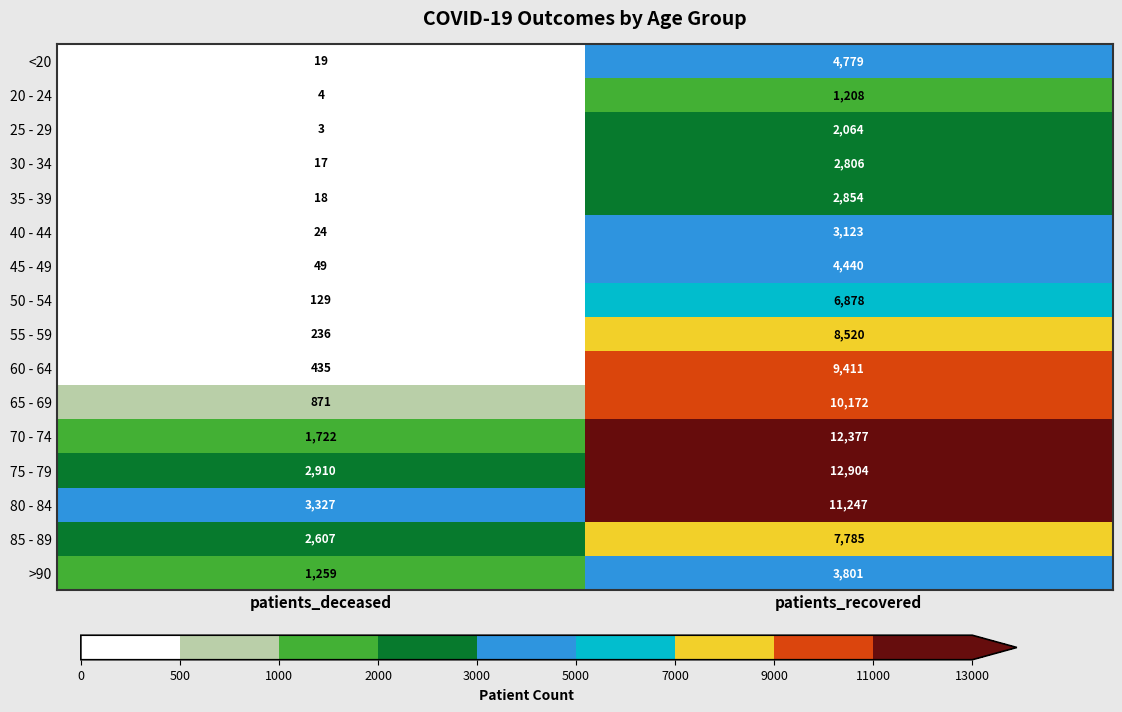

What is the difference between the 80 - 84 values at patients_recovered and patients_deceased?

7920